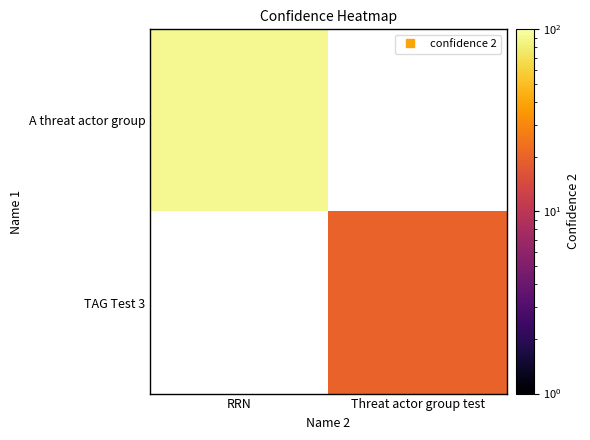

What is the greatest value displayed?

90.0